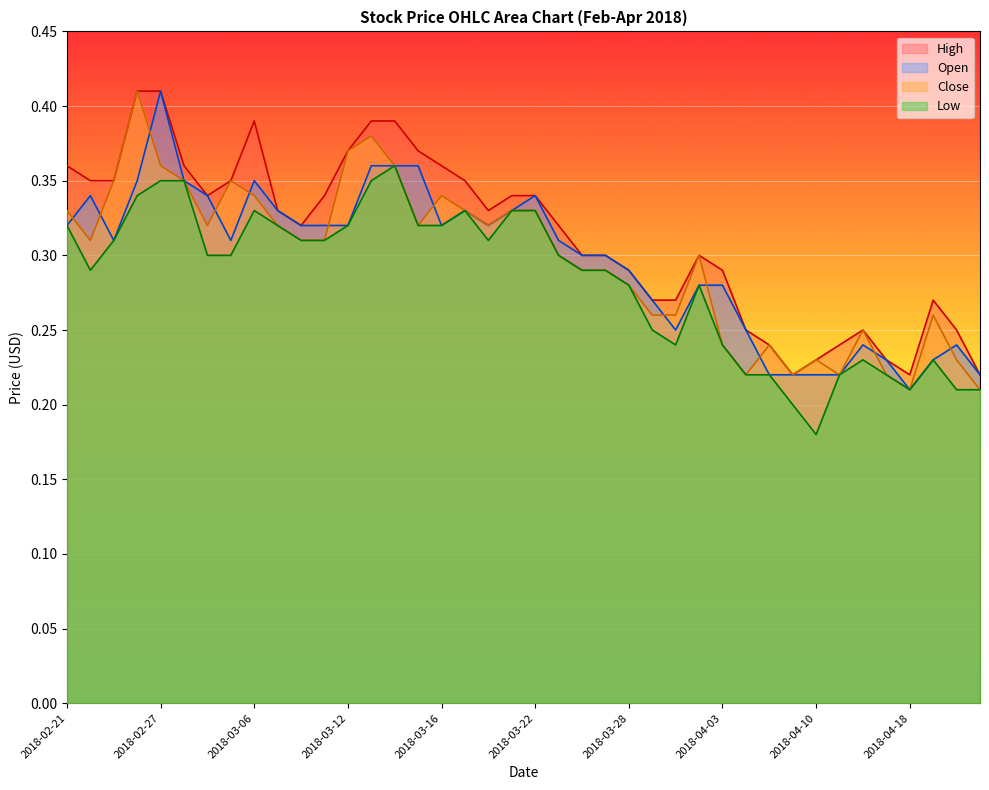

Where is Close nearest to the value 0?

2018-04-18